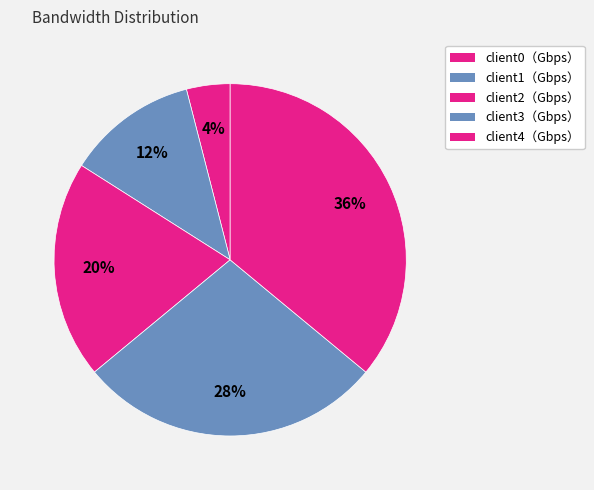

How many segments does this pie chart have?

5